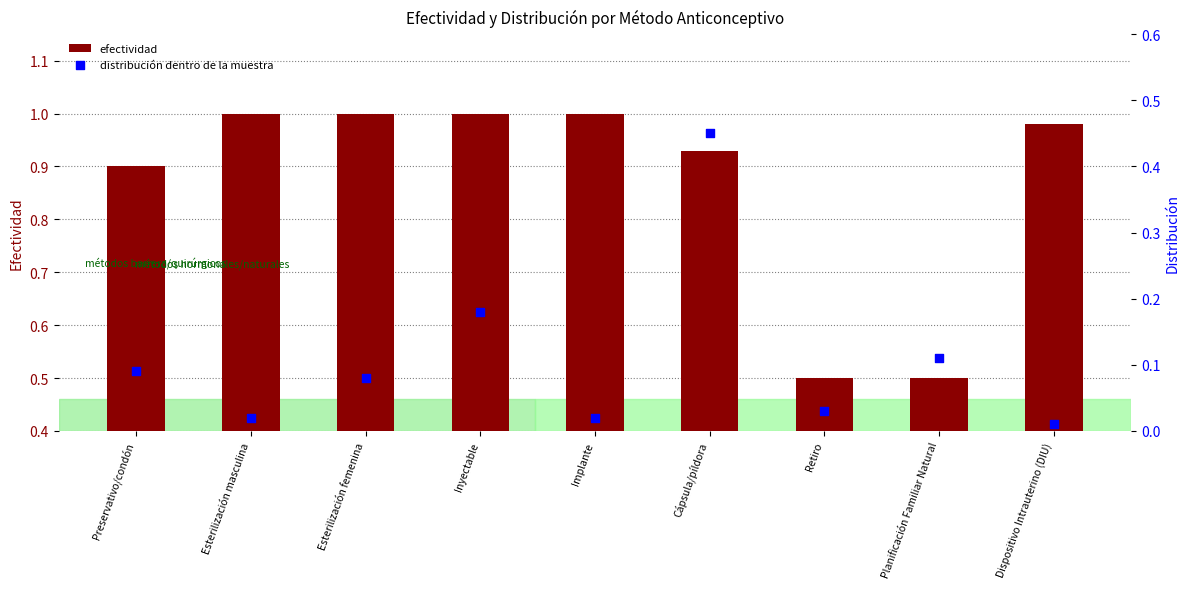

What are all the series names shown in the legend?

efectividad, distribución dentro de la muestra